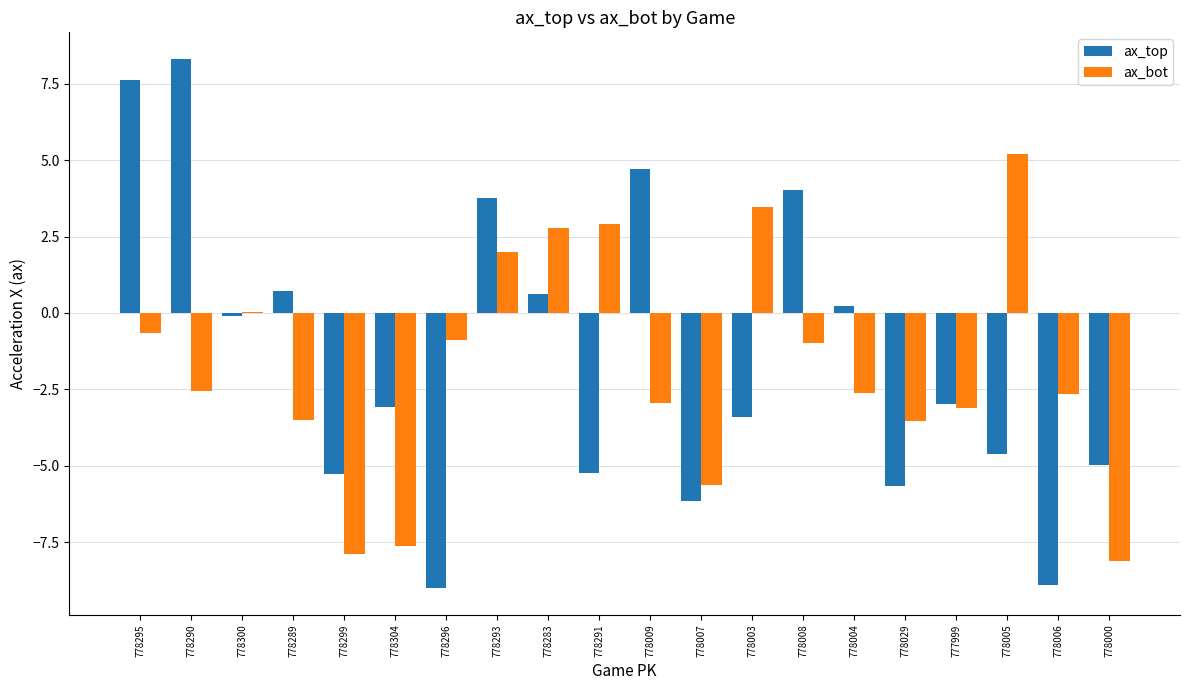

Which category has the highest value in the ax_bot series?

778005